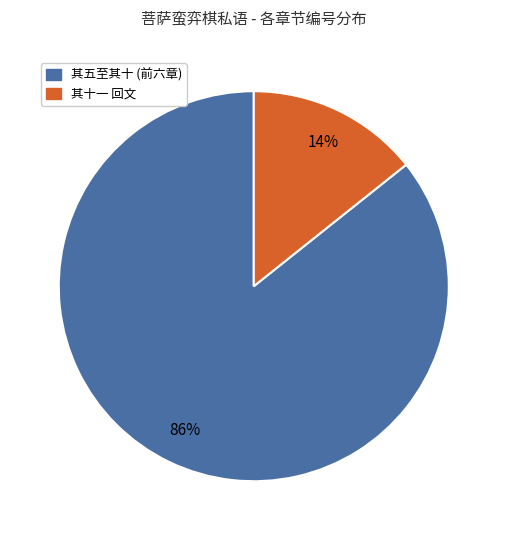

How many segments does this pie chart have?

2